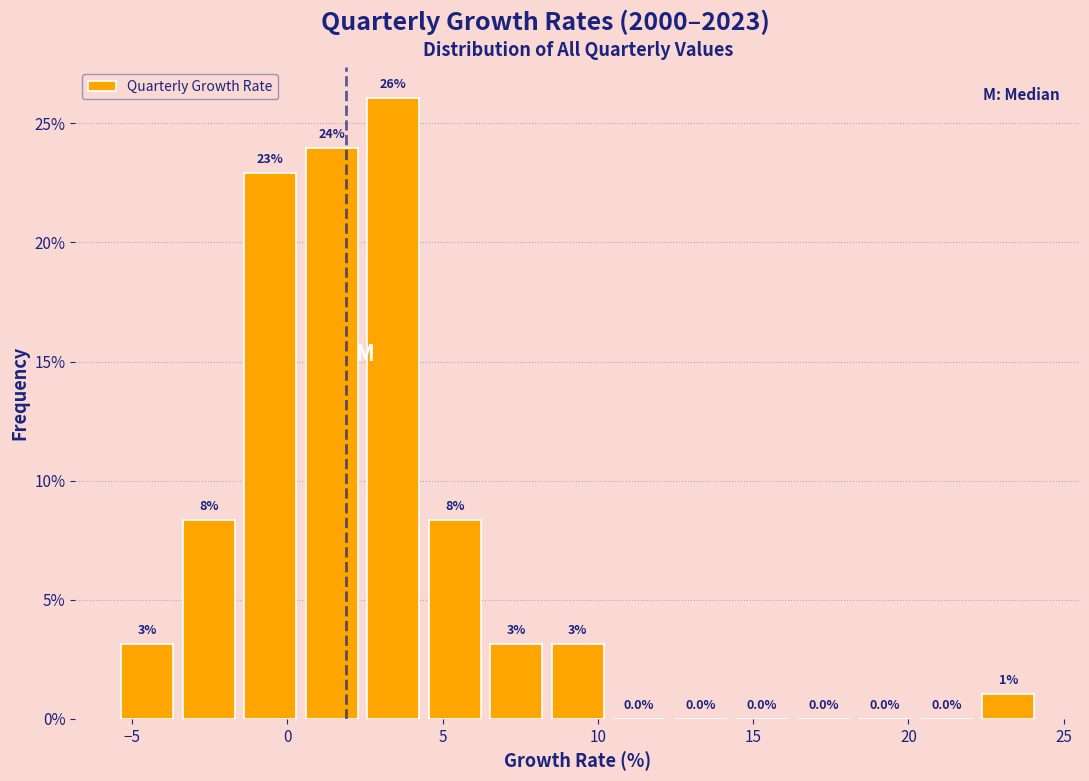

Read against the x-axis, roughly where is the centre of the tallest bar?

3.5